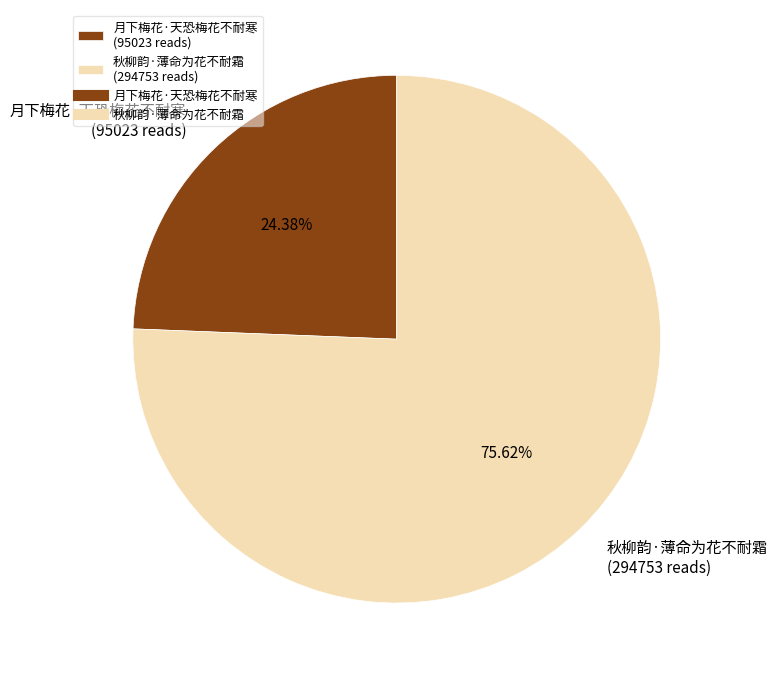

To the nearest percent, what percentage of the pie is 秋柳韵·薄命为花不耐霜?

76%